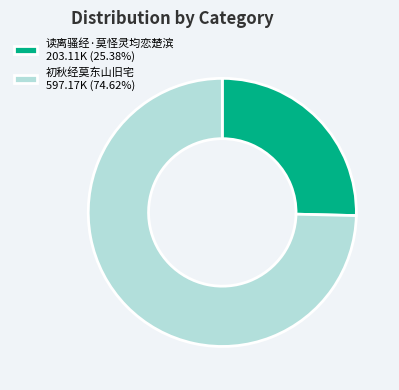

Combined, do 读离骚经·莫怪灵均恋楚滨 203.11K (25.38%) and 初秋经莫东山旧宅 597.17K (74.62%) account for over 50%?

Yes